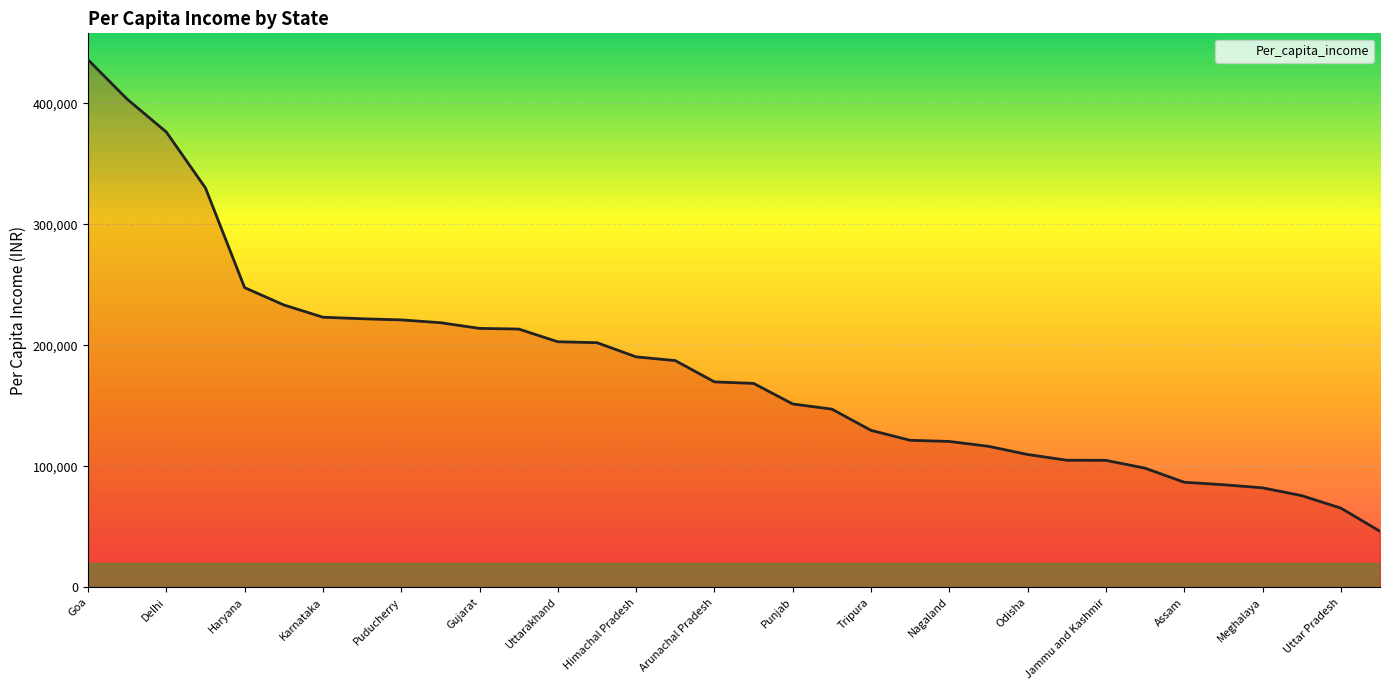

What is the difference between the maximum and minimum values?

389667